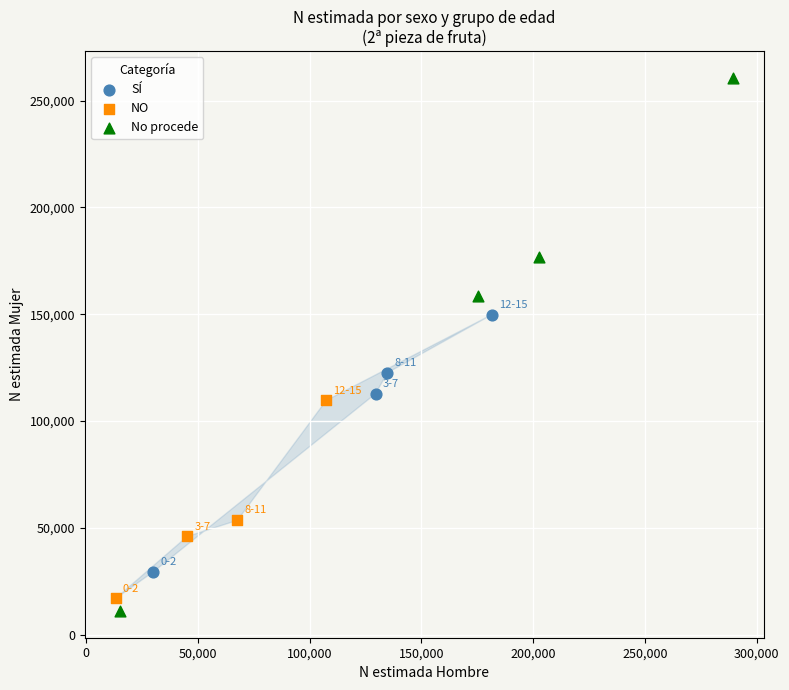

Which series contains the highest Y value?

No procede